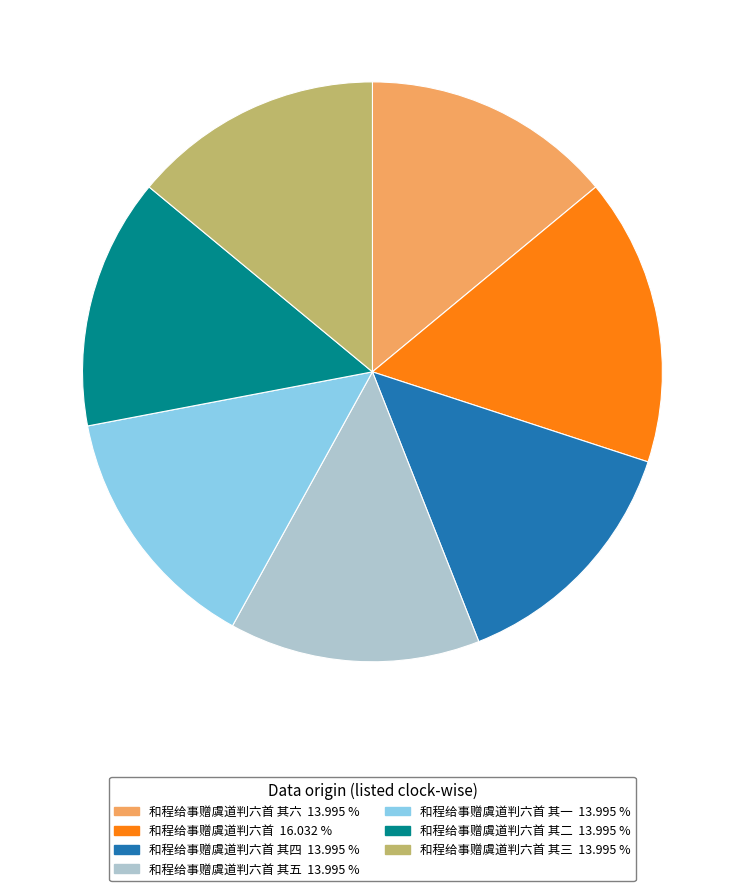

Count the number of slices in the pie.

7